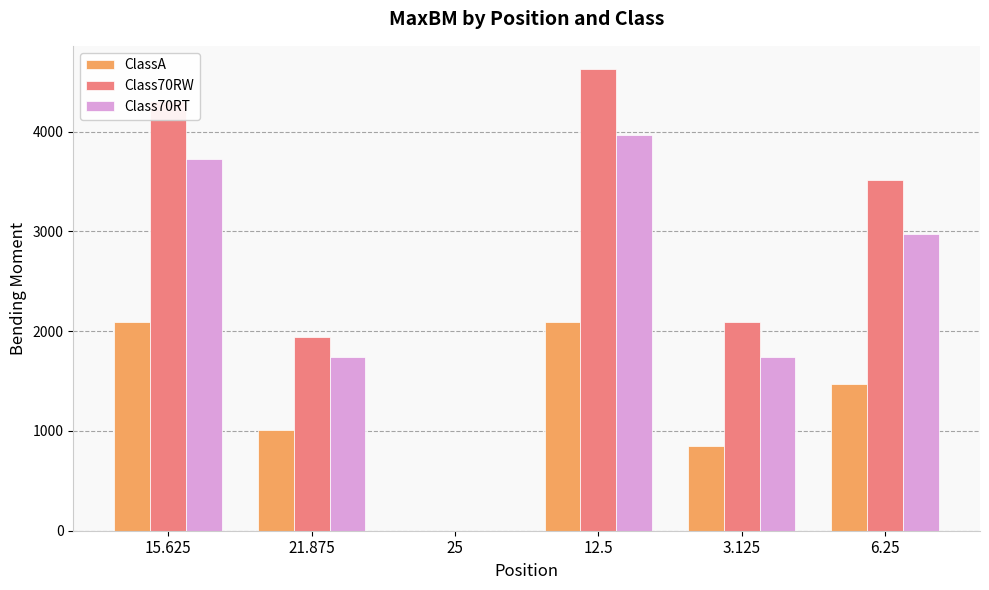

At which label is Class70RW closest to 2313?

3.125